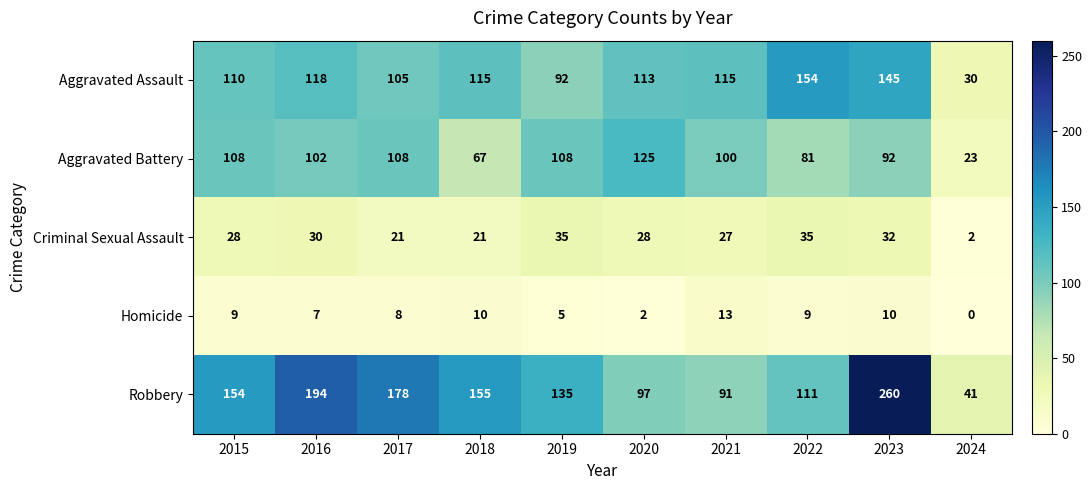

What is the greatest value displayed?

260